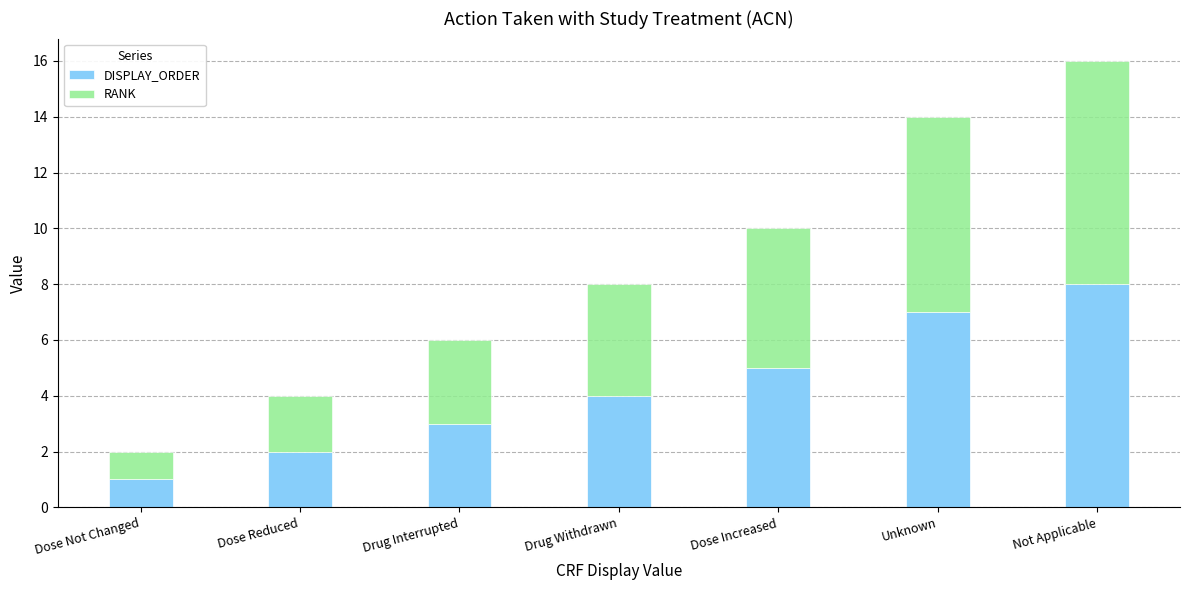

How many bars are there in total?

7